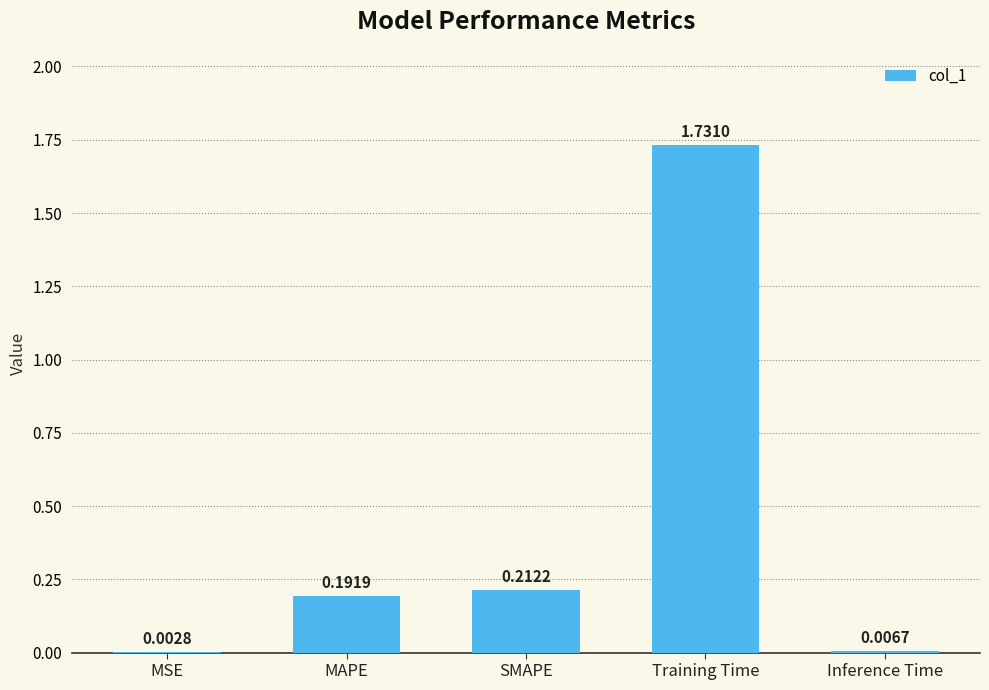

At which label is the value closest to 0?

MSE